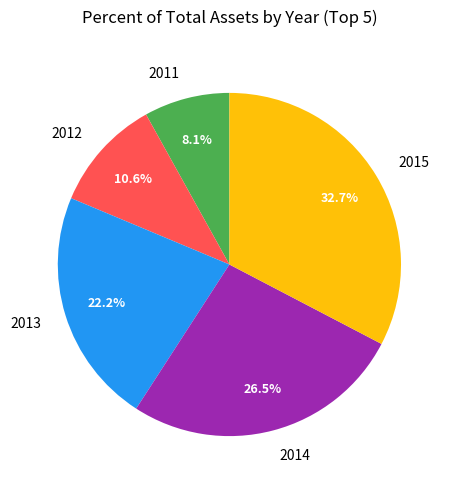

How many slices are in this pie chart?

5